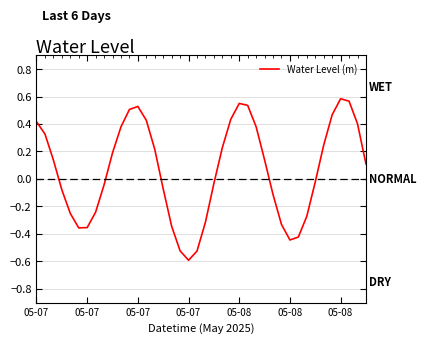

What is the smallest value displayed?

-0.6